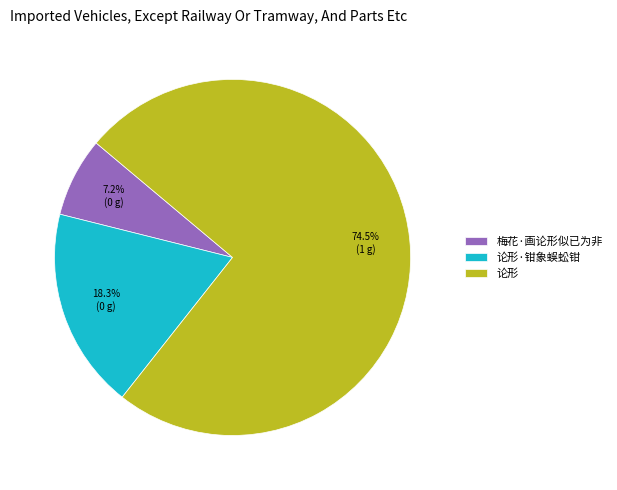

Which category accounts for the majority?

论形